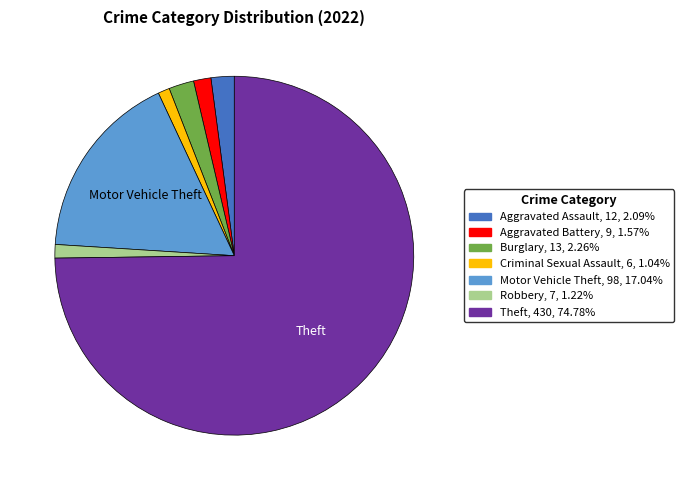

Approximately how many times larger is the value at Aggravated Battery compared to Aggravated Assault?

0.8